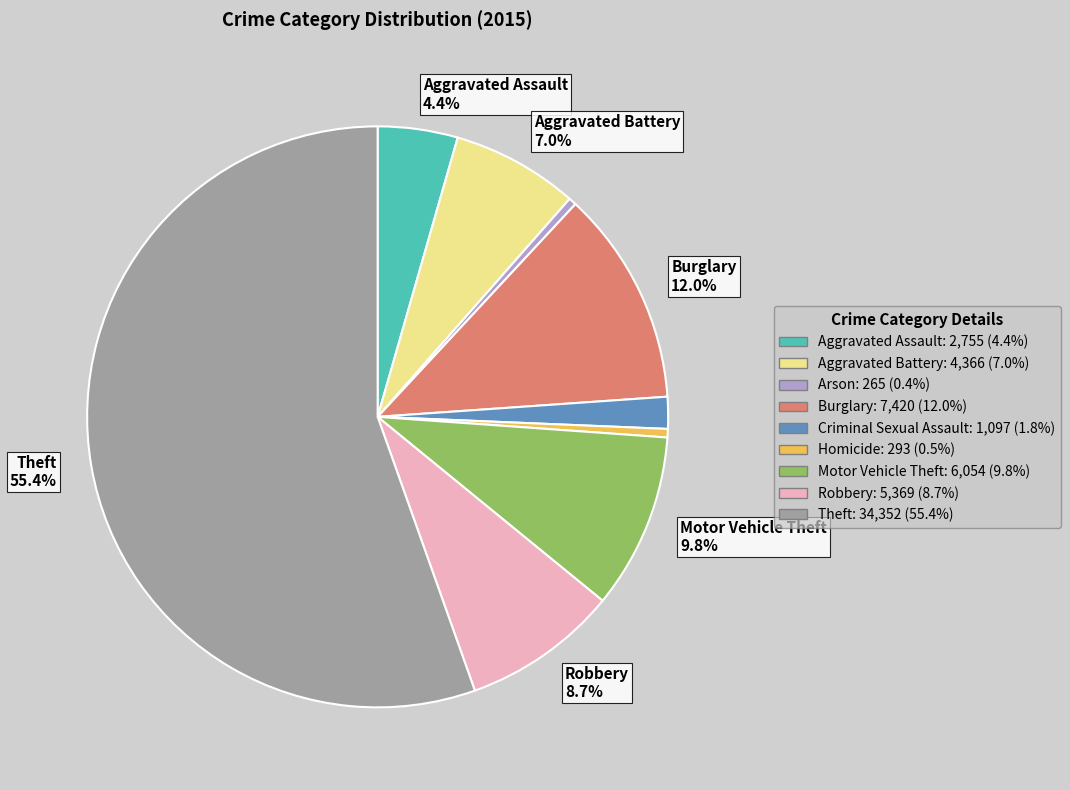

Does any single category account for the majority?

Yes